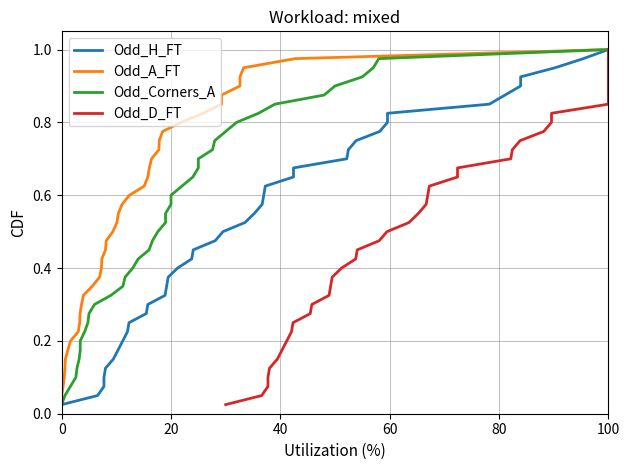

True or false: Odd_H_FT has more than 0 interior local peaks.

False